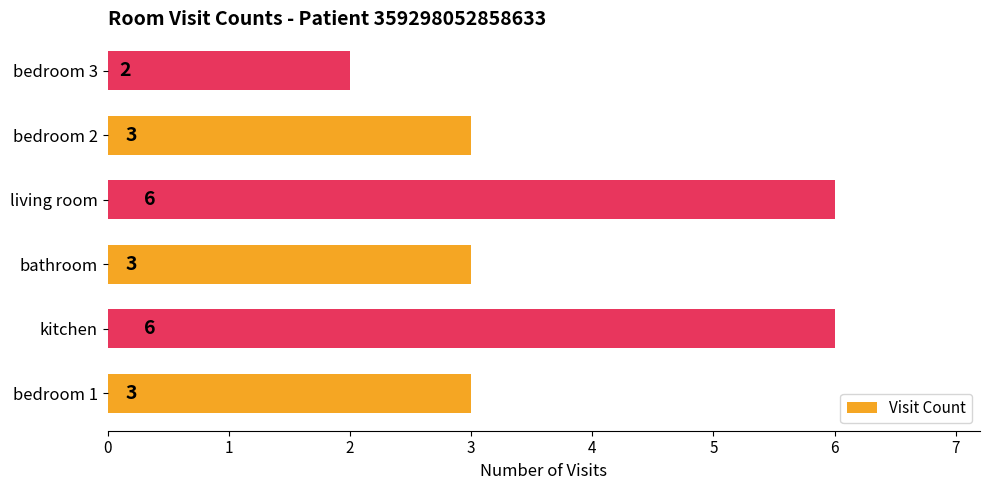

What is the average value?

4